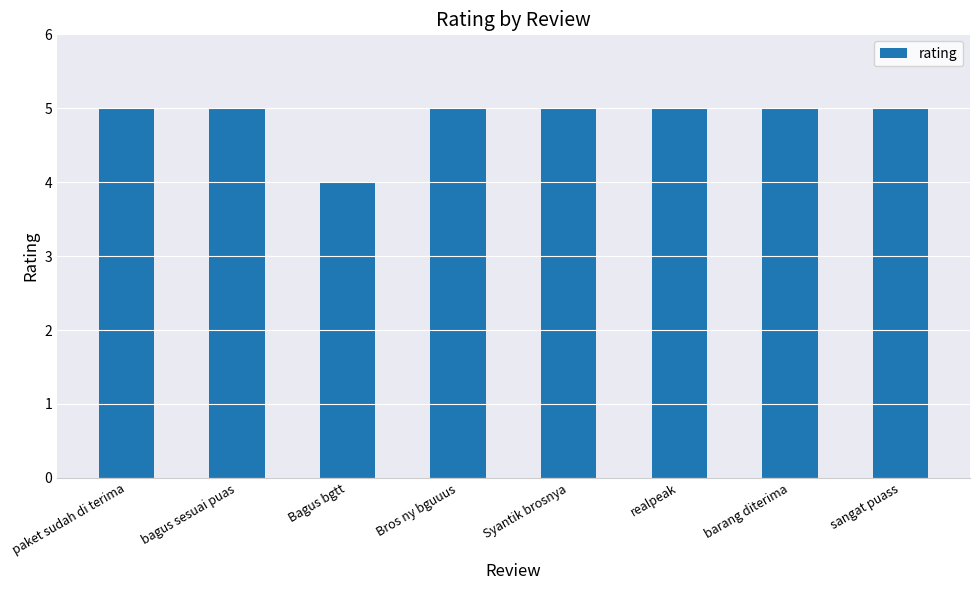

Reading left to right, what are all the values shown in this chart?

paket sudah di terima=5	bagus sesuai puas=5	Bagus bgtt=4	Bros ny bguuus=5	Syantik brosnya=5	realpeak=5	barang diterima=5	sangat puass=5